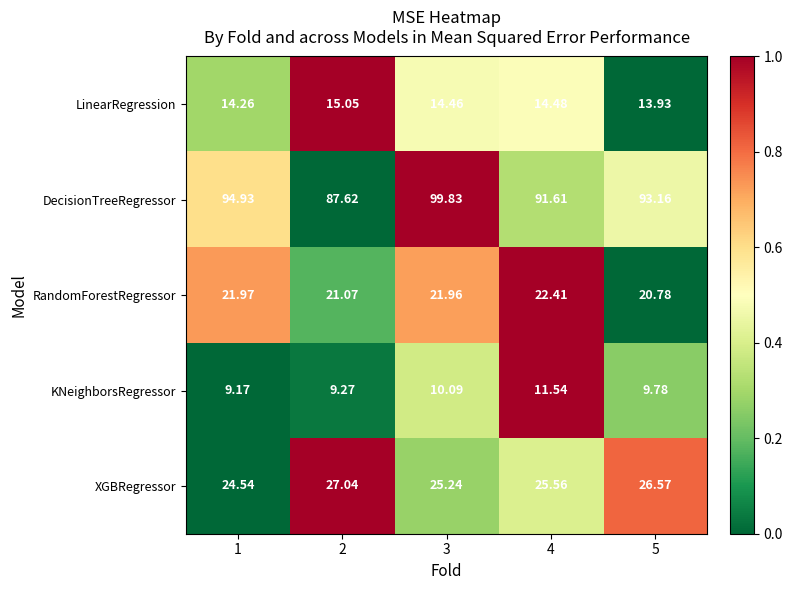

List the series in order of their peak value, lowest first.

KNeighborsRegressor, LinearRegression, RandomForestRegressor, XGBRegressor, DecisionTreeRegressor